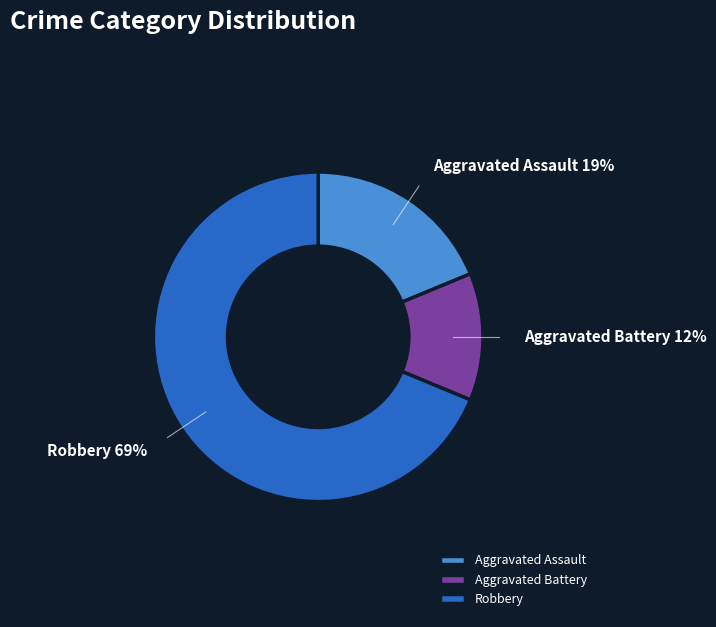

To the nearest percent, what is the average slice percentage?

33%